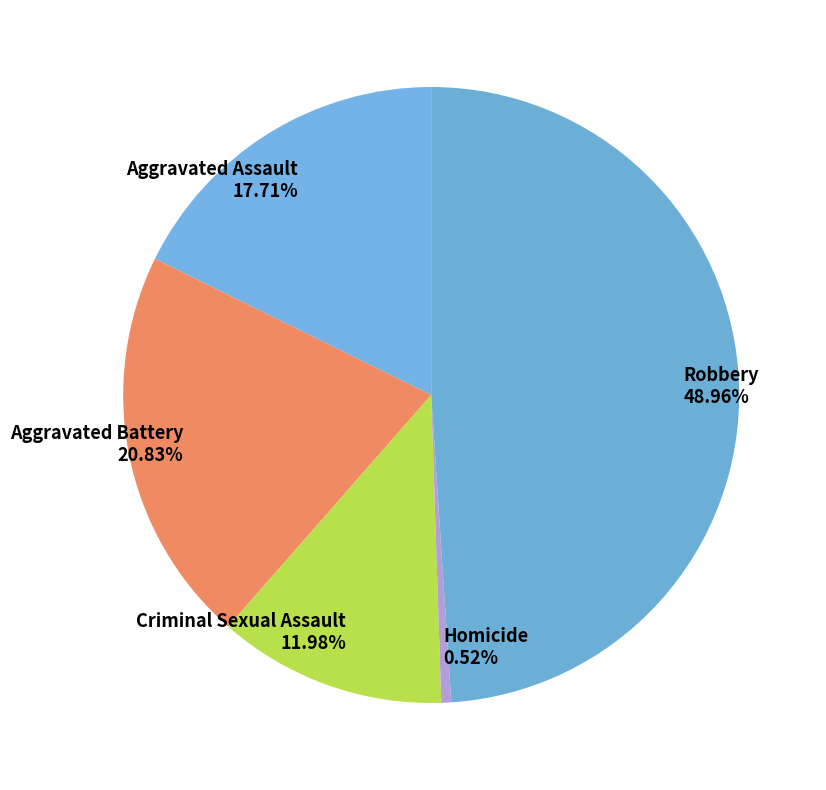

How many slices are in this pie chart?

5